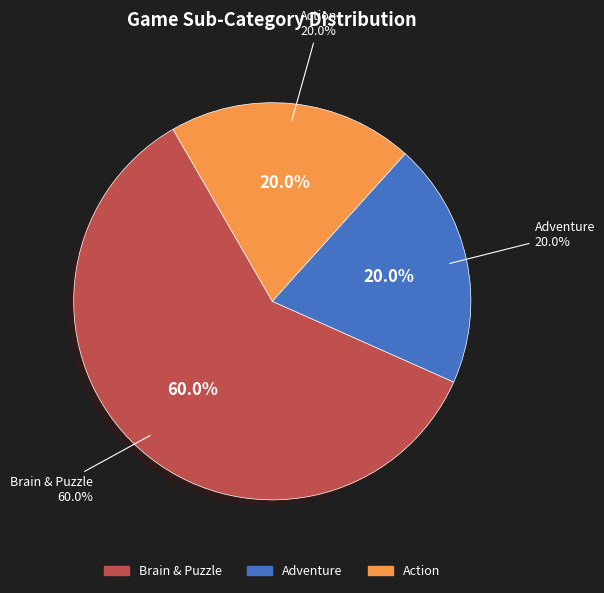

Count the number of slices in the pie.

3